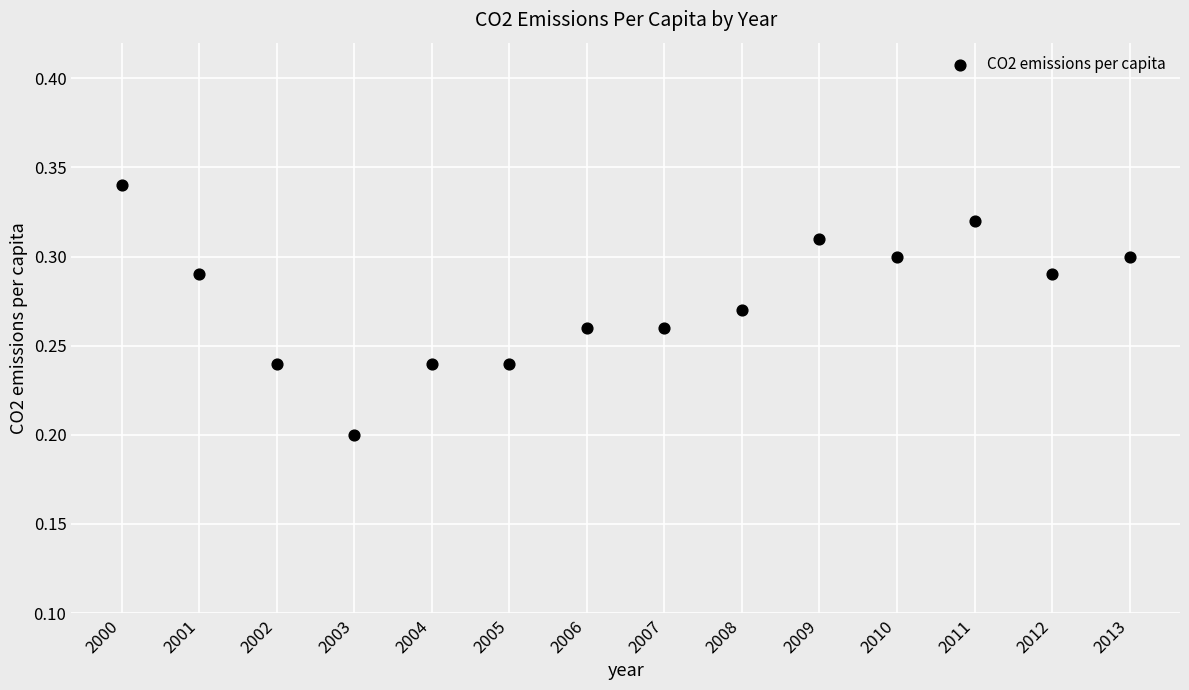

What is the range of X values (max minus min)?

13.0